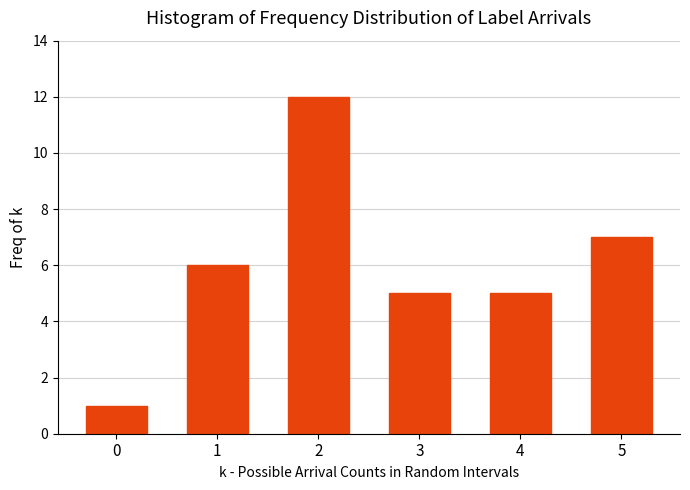

Reading right to left, extract all data points from this chart.

7	5	5	12	6	1